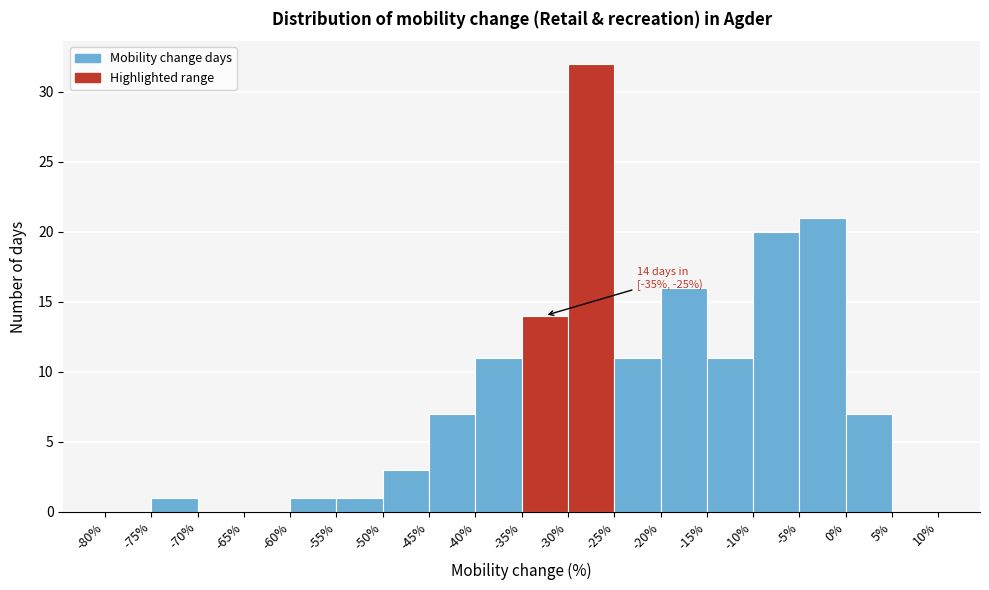

Over which range of the x-axis is the bar tallest?

-30% to -25%